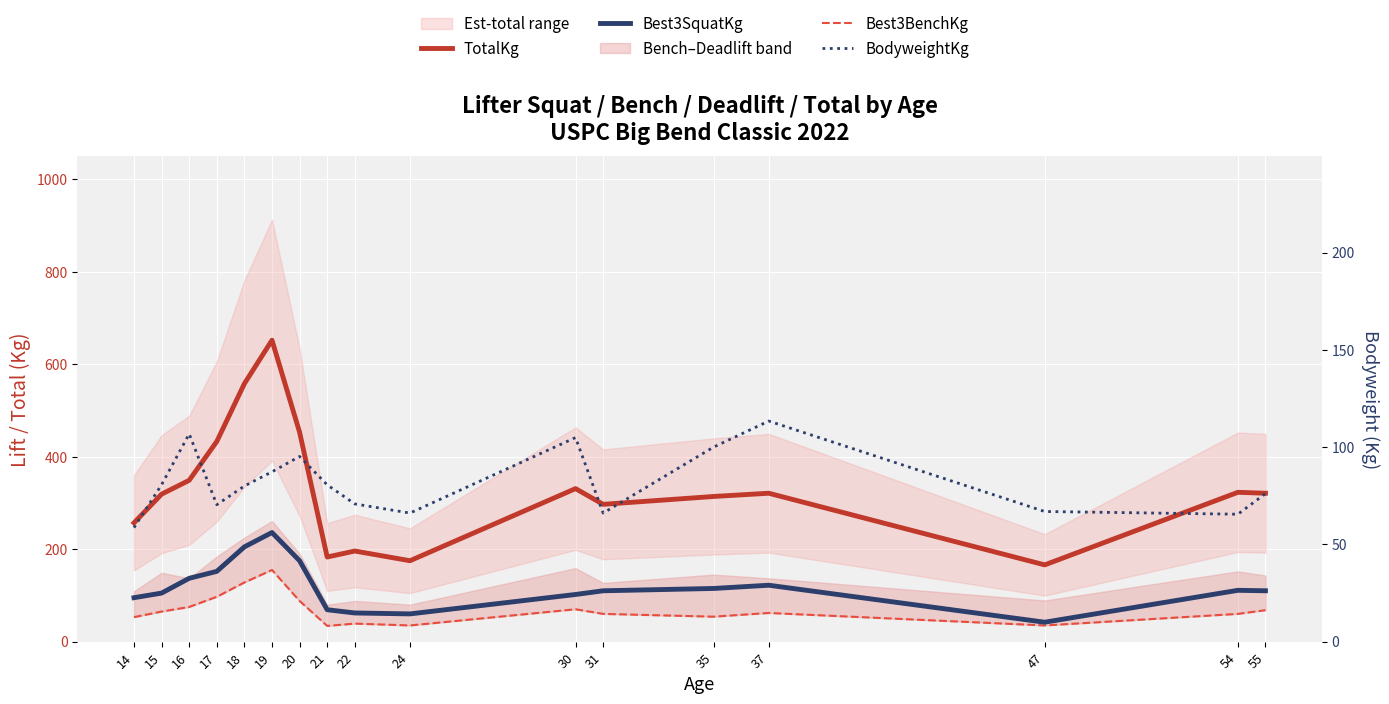

What is the value of the Best3SquatKg point at the 8th from the left?

69.0